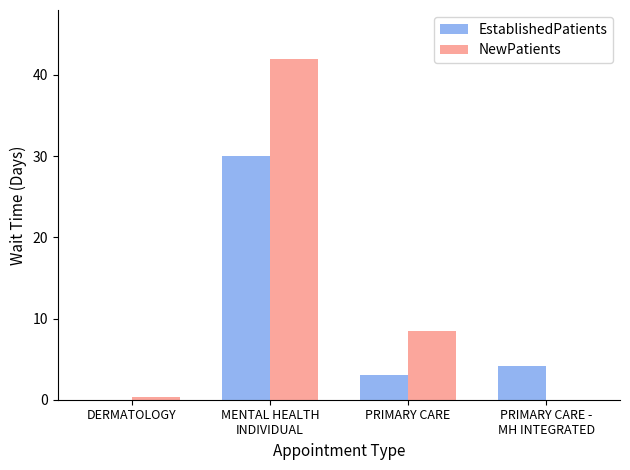

Which series has the largest range (max minus min)?

NewPatients